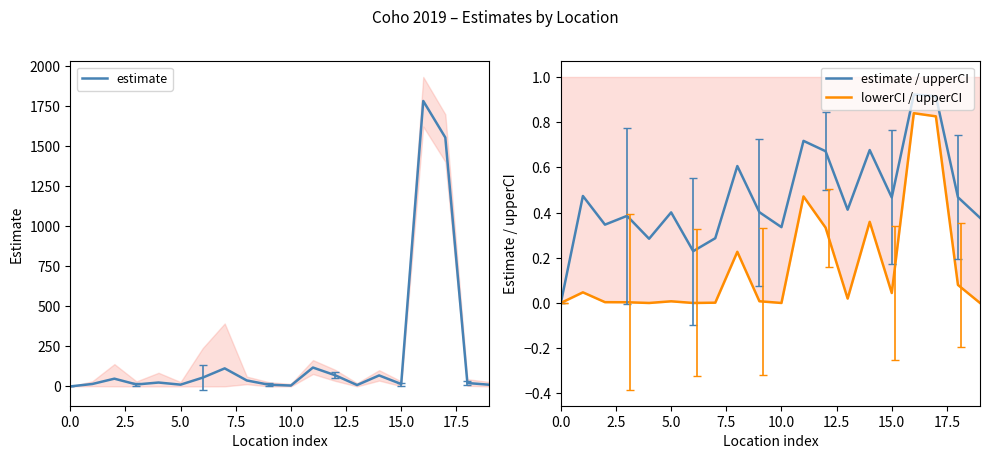

True or false: lowerCI / upperCI has more than 1 points higher than both neighbors.

True